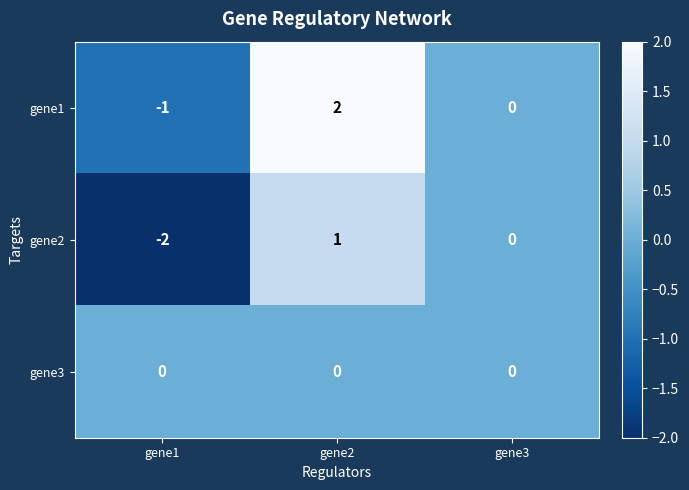

Which series changed the most between gene1 and gene3?

gene2